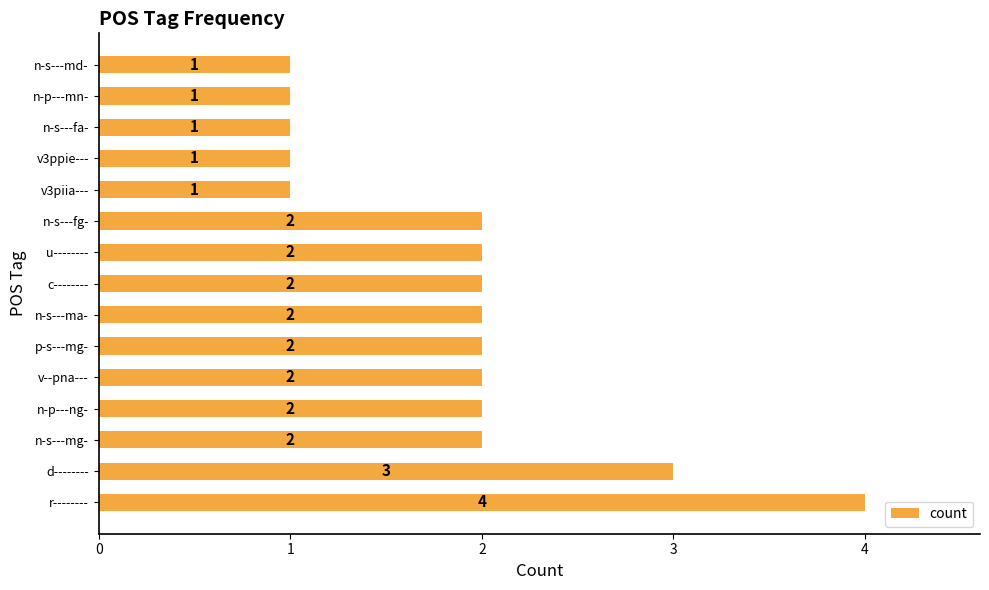

Read the value at r--------.

4